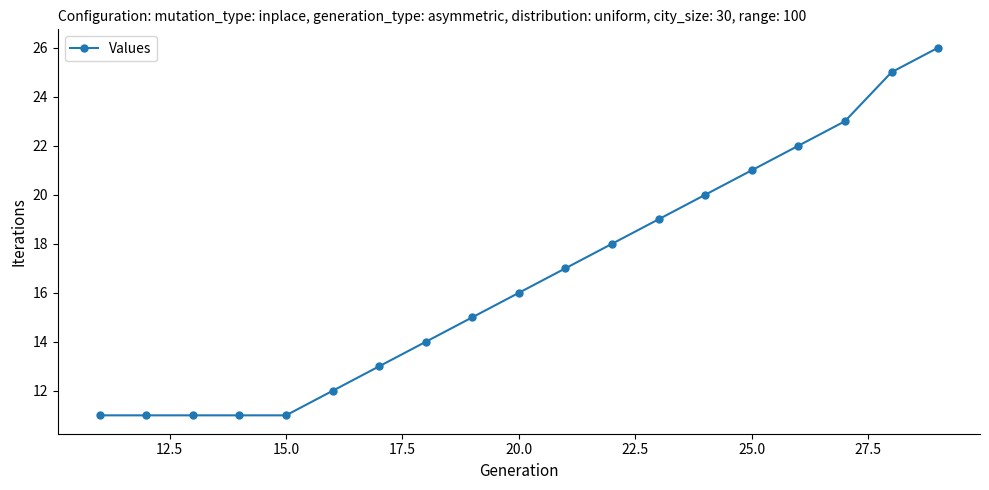

Count the number of categories in the chart.

19